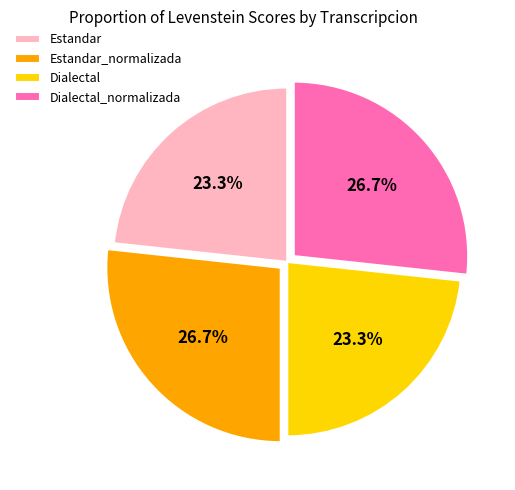

What percentage is NOT represented by Dialectal?

76.7%